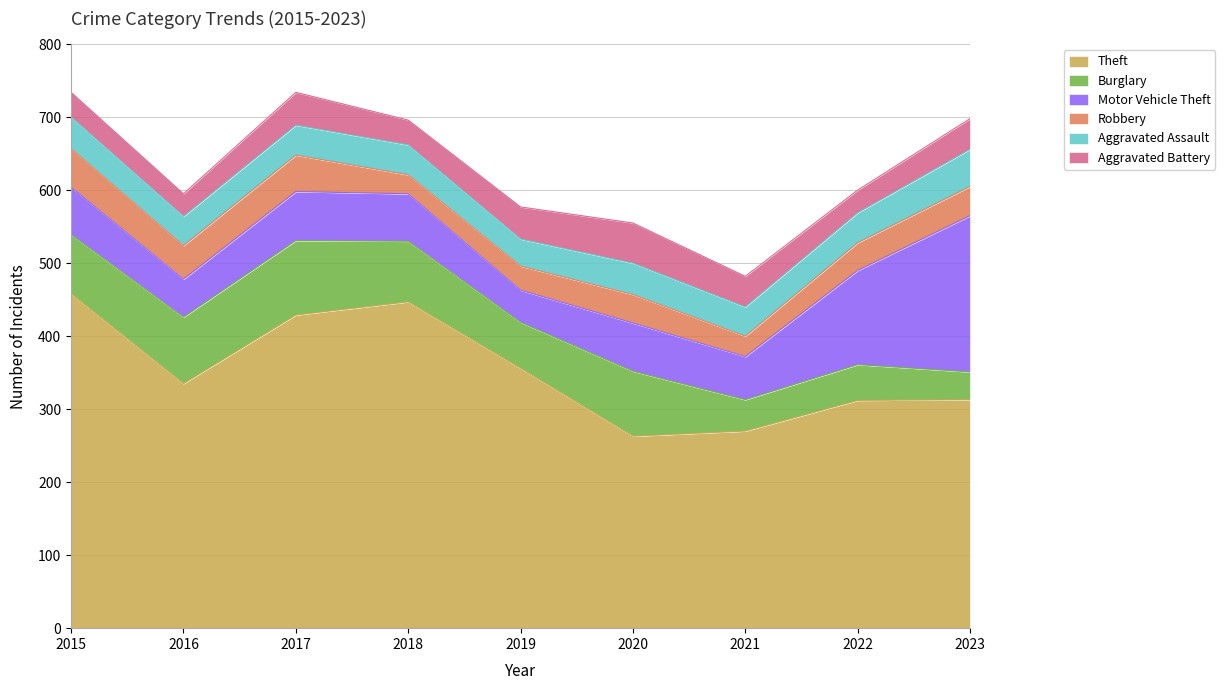

The Motor Vehicle Theft series shows 65 at 2018. True or false?

True